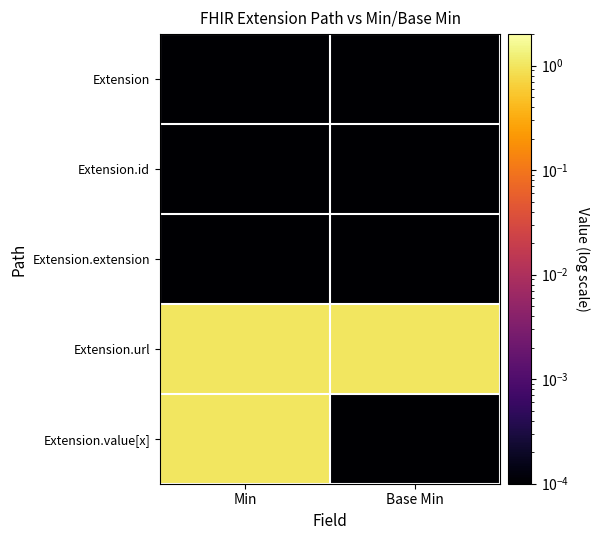

Reading left to right, transcribe all the data shown in this chart.

Extension: Min=0.0	Base Min=0.0
Extension.id: Min=0.0	Base Min=0.0
Extension.extension: Min=0.0	Base Min=0.0
Extension.url: Min=1.0	Base Min=1.0
Extension.value[x]: Min=1.0	Base Min=0.0